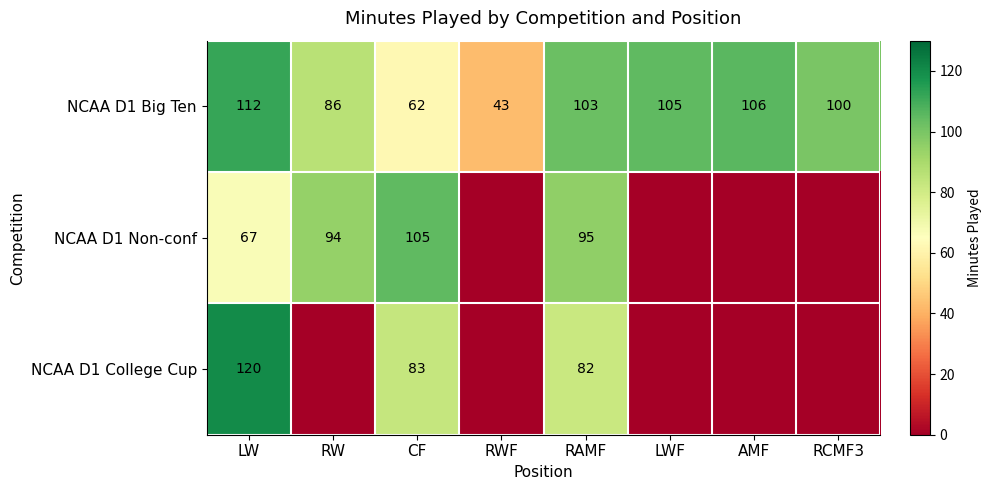

What is the lowest value of the NCAA D1 Big Ten series?

43